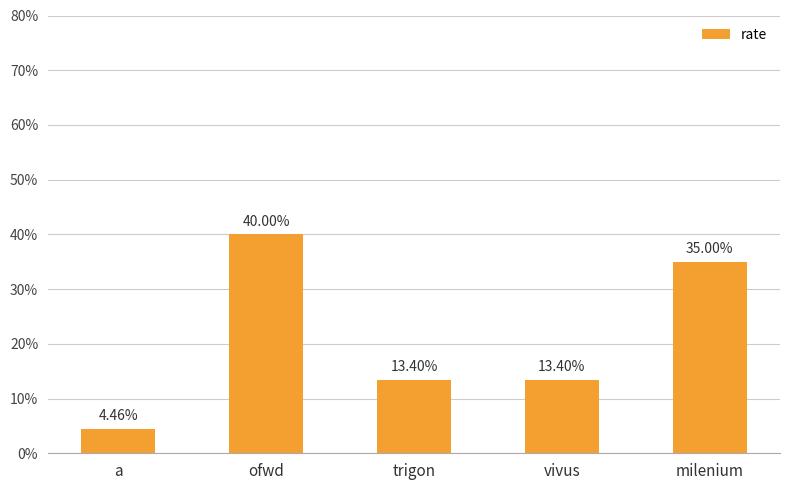

Which category has the highest value across all series?

ofwd